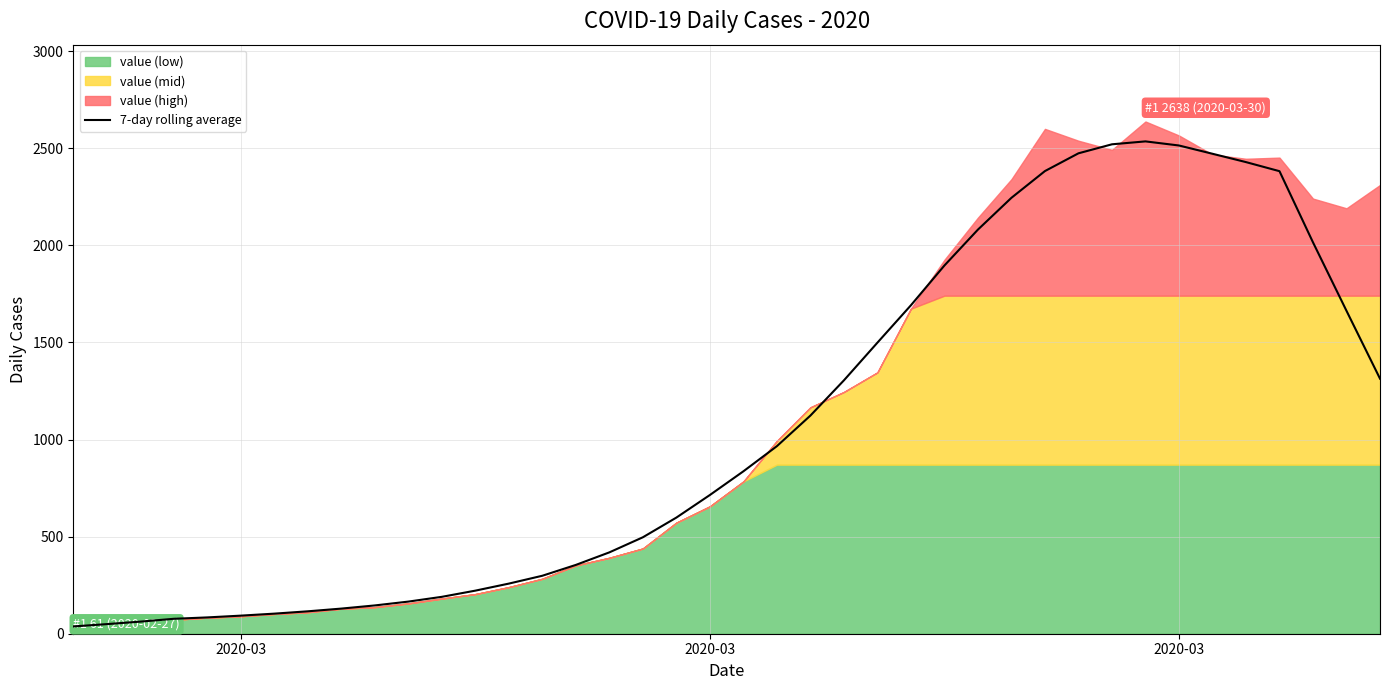

Reading left to right, extract all data points from this chart.

37.6	49.4	62.3	76.9	84.0	93.1	103.4	115.4	129.4	145.7	165.4	190.0	221.9	258.1	298.6	354.4	419.0	496.7	598.1	714.4	836.4	966.0	1123.4	1304.9	1499.0	1691.6	1896.4	2081.3	2245.0	2382.7	2474.1	2520.6	2535.6	2514.4	2471.9	2428.9	2382.1	2015.6	1663.0	1313.6